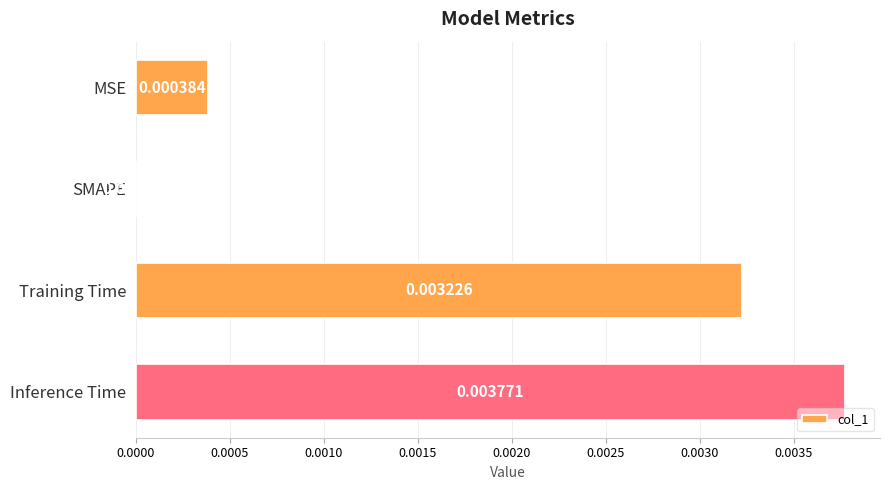

How many values are between 0 and 1?

4